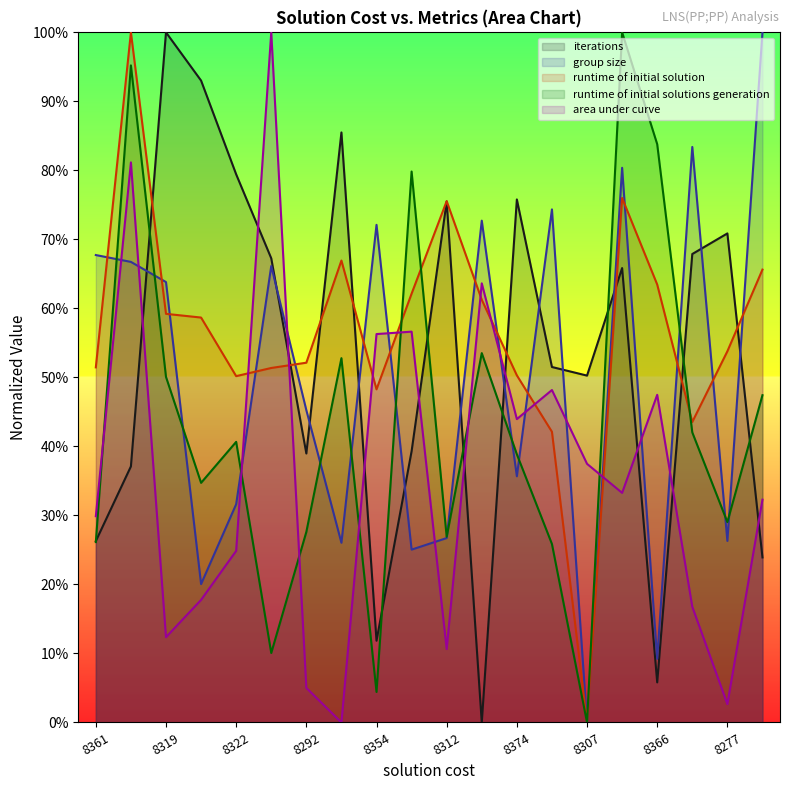

What is the difference between the maximum and minimum values in the area under curve series?

1.0